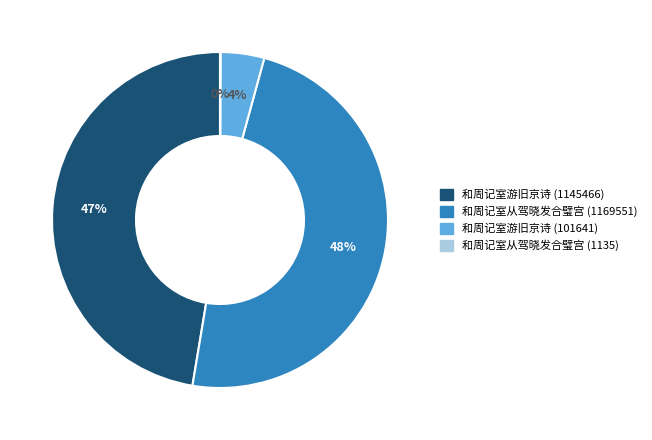

True or false: 和周记室从驾晓发合璧宫 (1169551) accounts for 48% of the total.

True